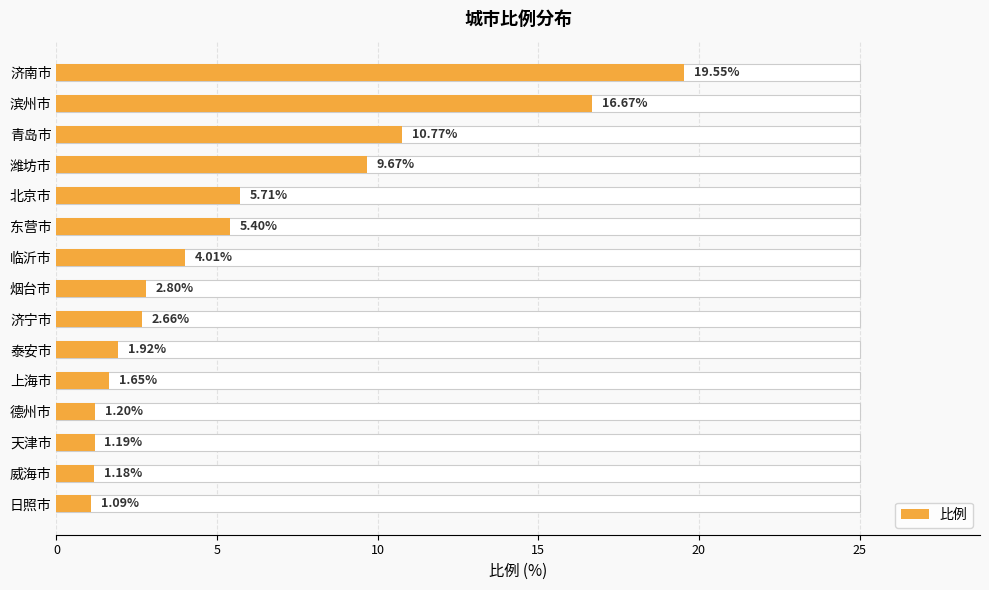

How many bars are there in total?

15